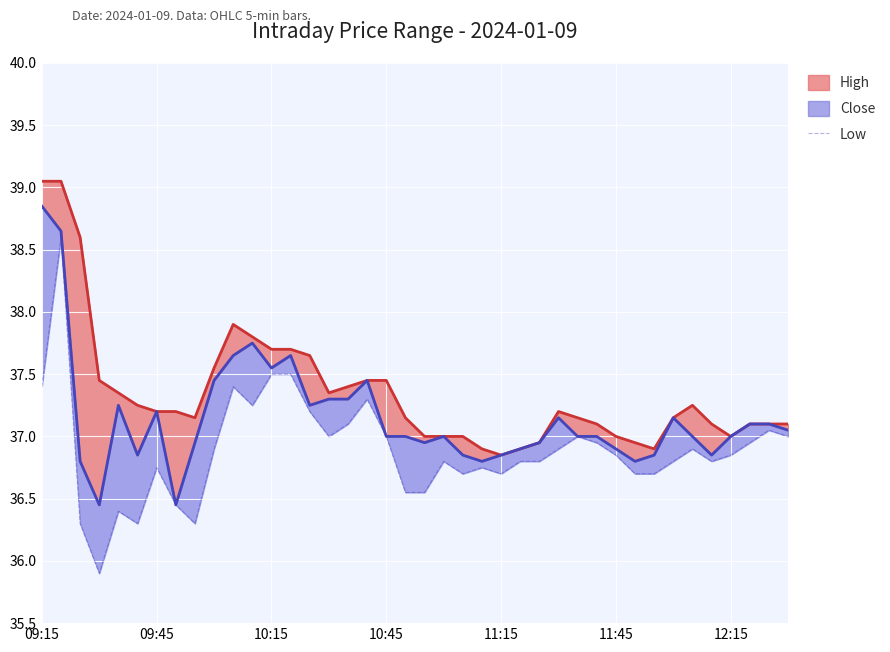

What is the change in value from 8 to 21?

+0.5